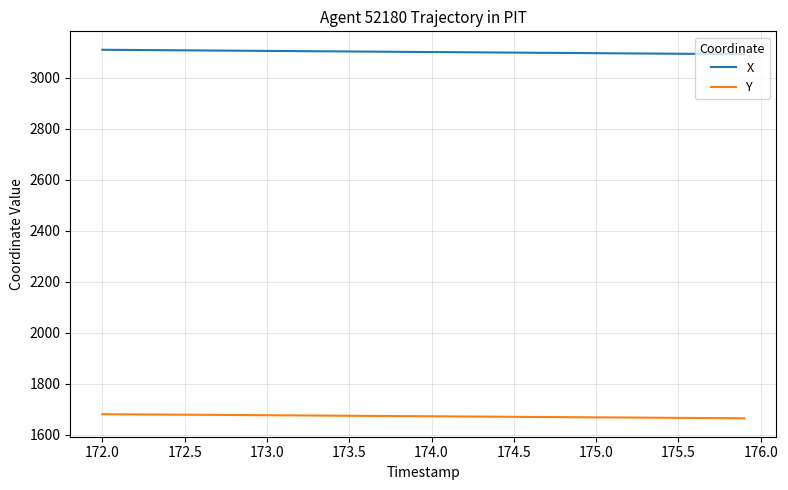

Which series has the largest total across all categories?

X